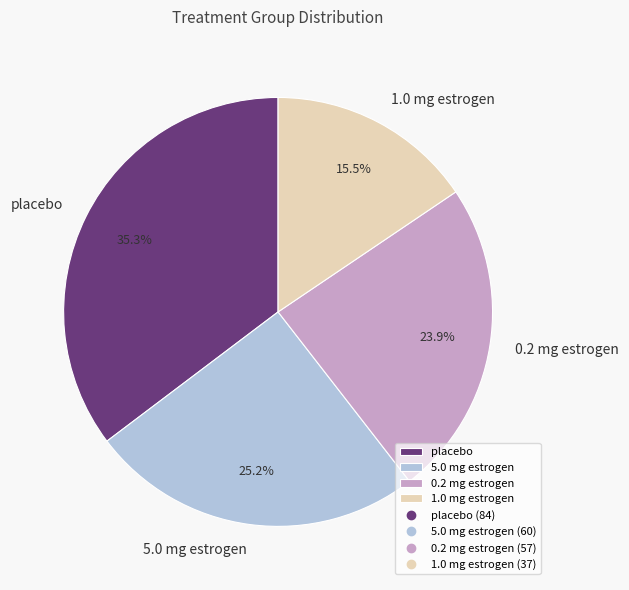

How many slices are in this pie chart?

4